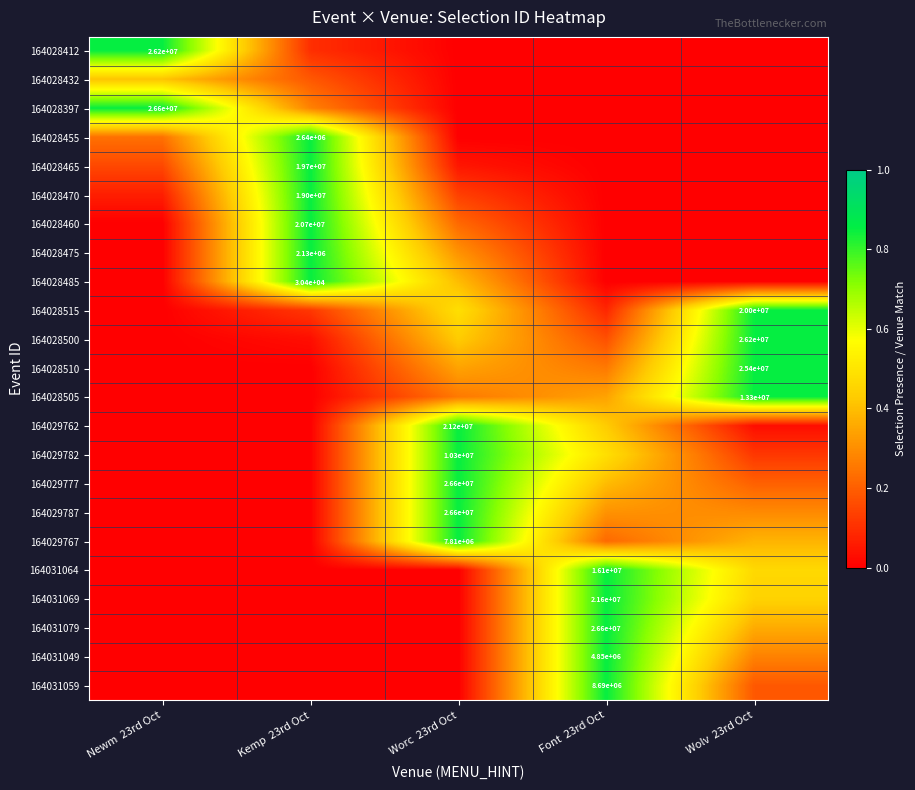

What is the difference between the maximum and minimum values in the 164028485 series?

0.8